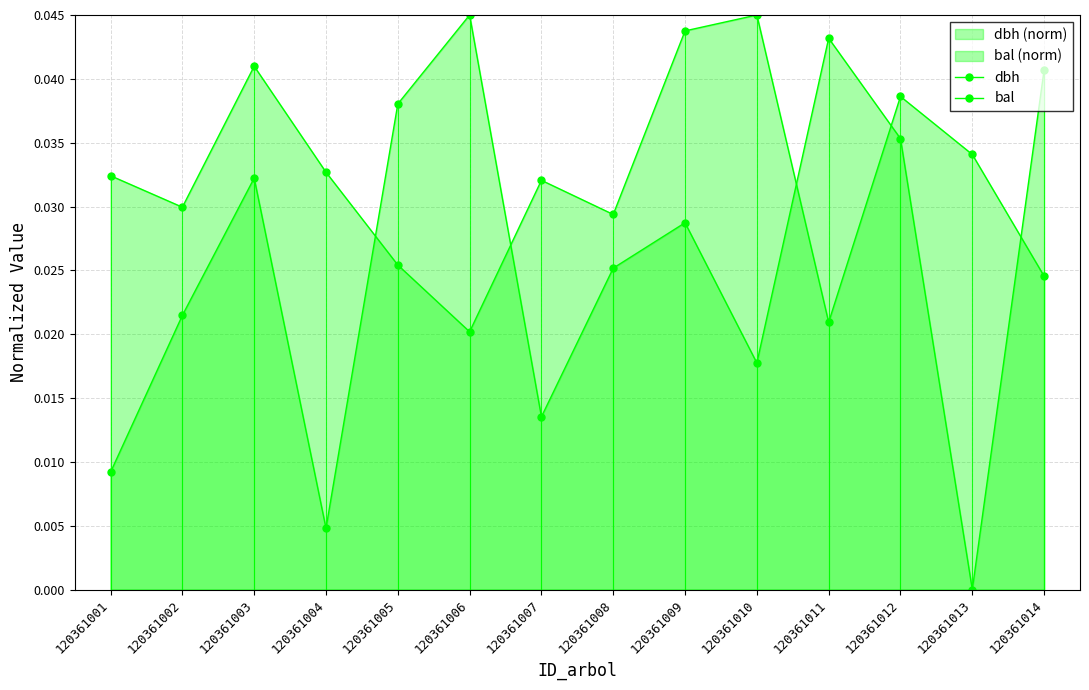

Is it true that bal equals 0.0 at 120361002?

False